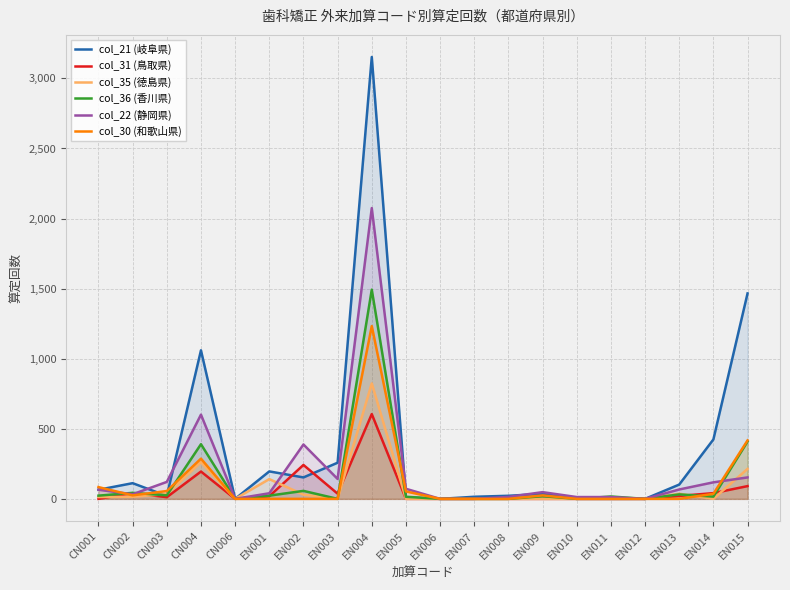

What is the maximum value for col_31 (鳥取県)?

605